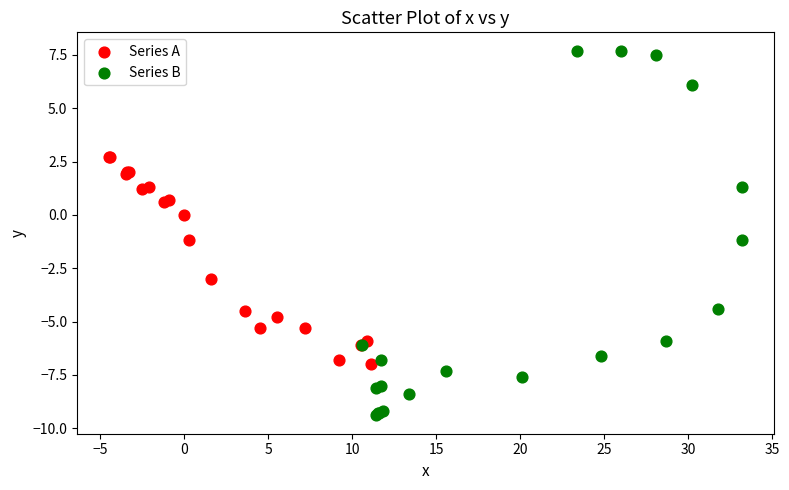

Which series has the widest spread of Y values?

Series B